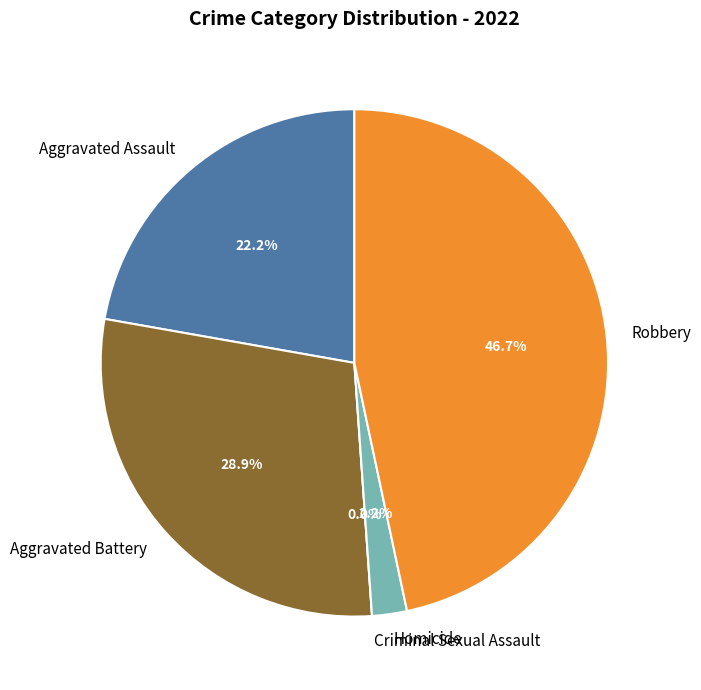

To the nearest percent, what is the difference between the largest and smallest slice percentages?

47%